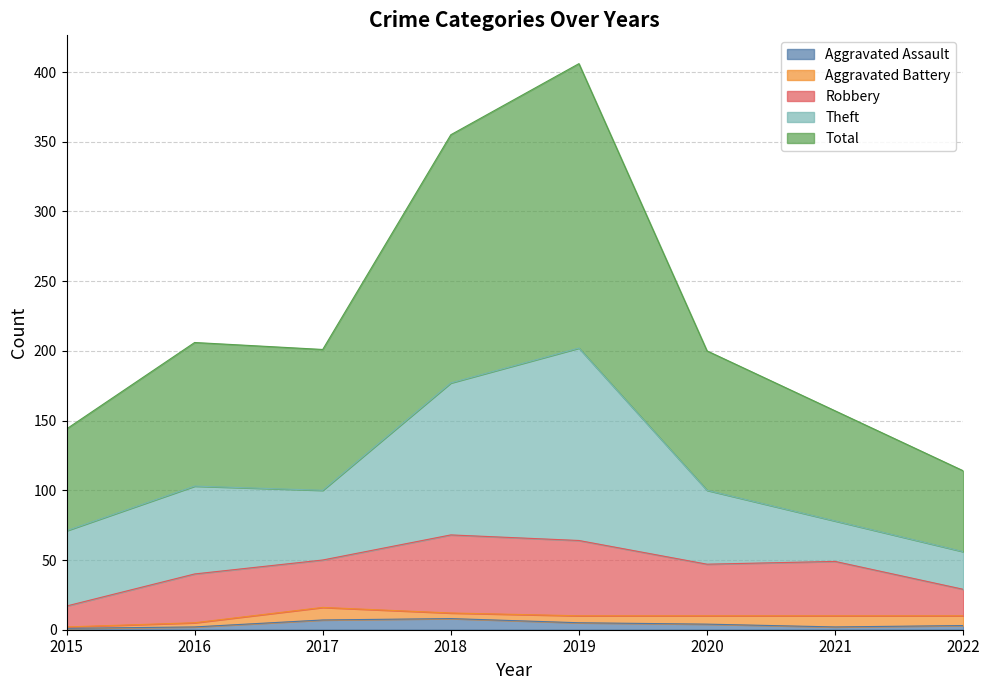

Reading right to left, what are all the values shown in this chart?

Aggravated Assault: 3	2	4	5	8	7	2	1
Aggravated Battery: 7	8	6	5	4	9	3	1
Robbery: 19	39	37	54	56	34	35	15
Theft: 27	29	53	138	109	50	63	54
Total: 58	79	100	204	178	101	103	73